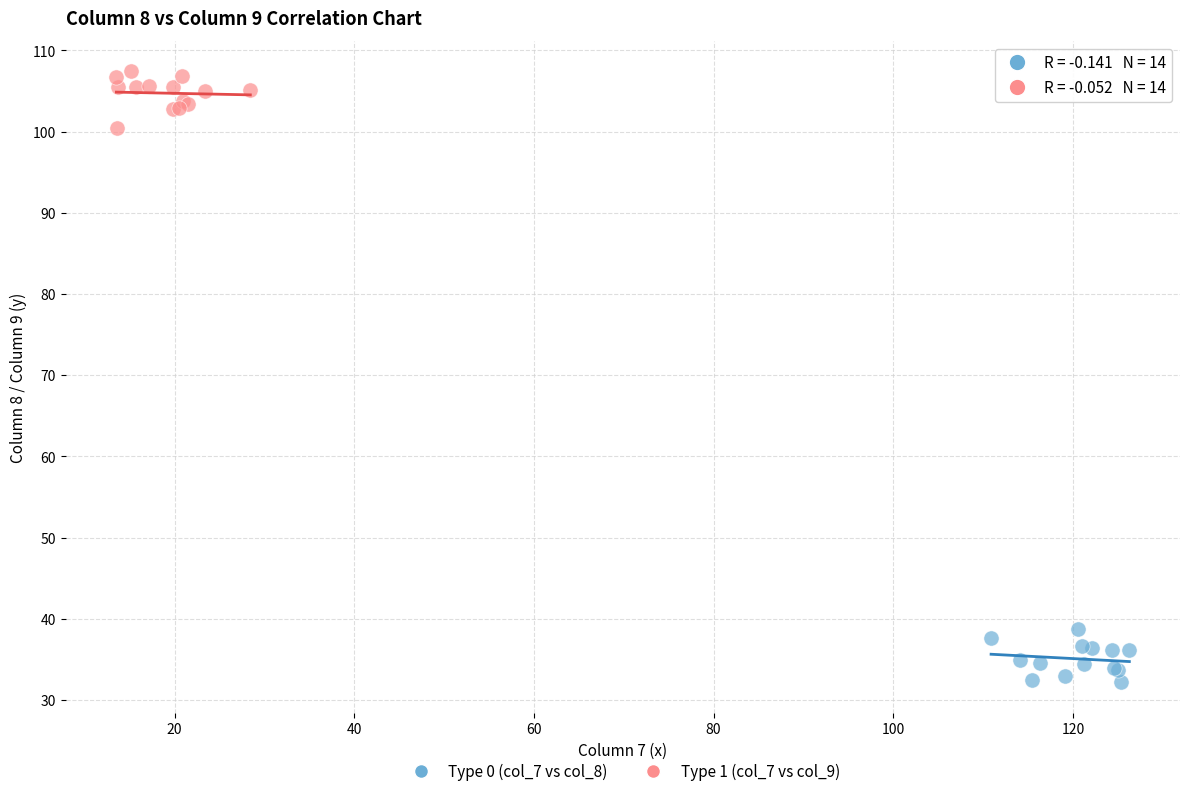

Which series contains the highest Y value?

Type 1 (col_7 vs col_9)